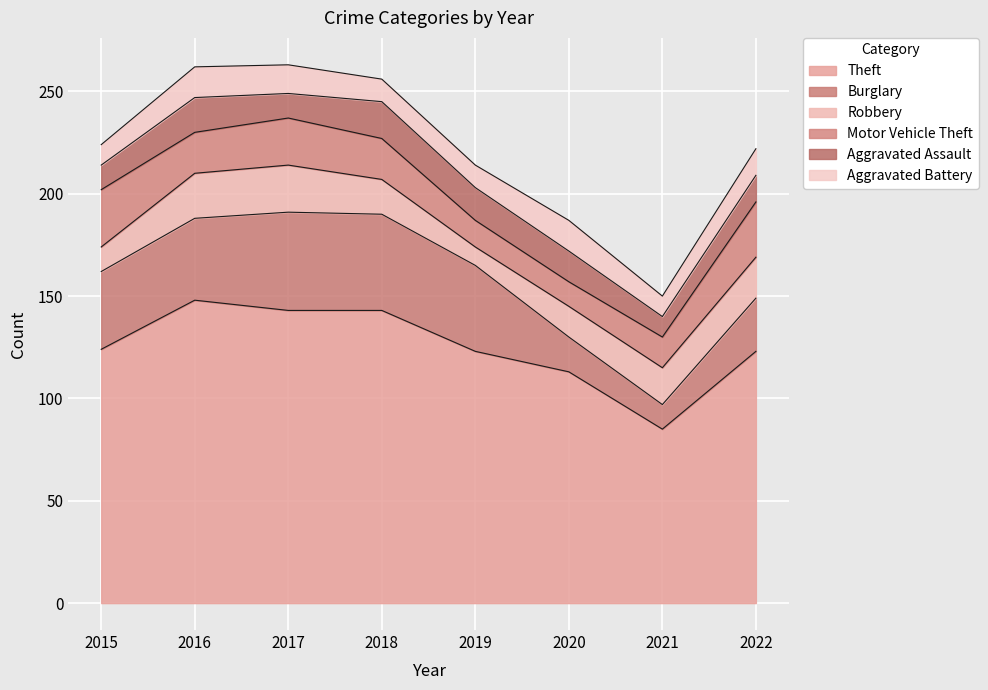

Which series has the widest spread of values?

Theft